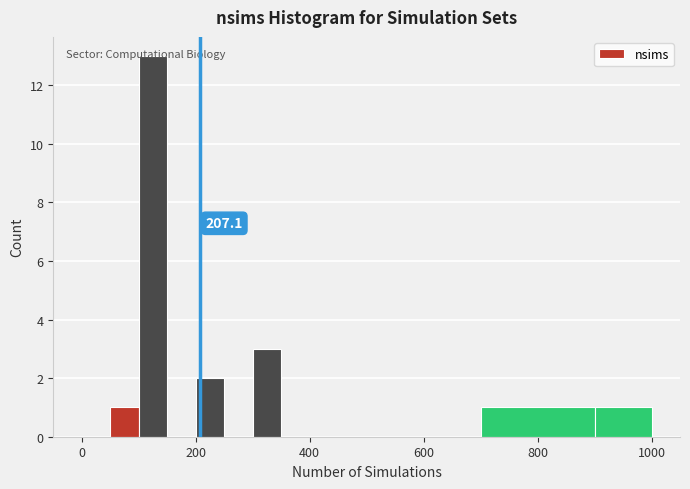

Around what value on the x-axis is the tallest bar? Give the approximate position of its centre, as read against the axis.

120